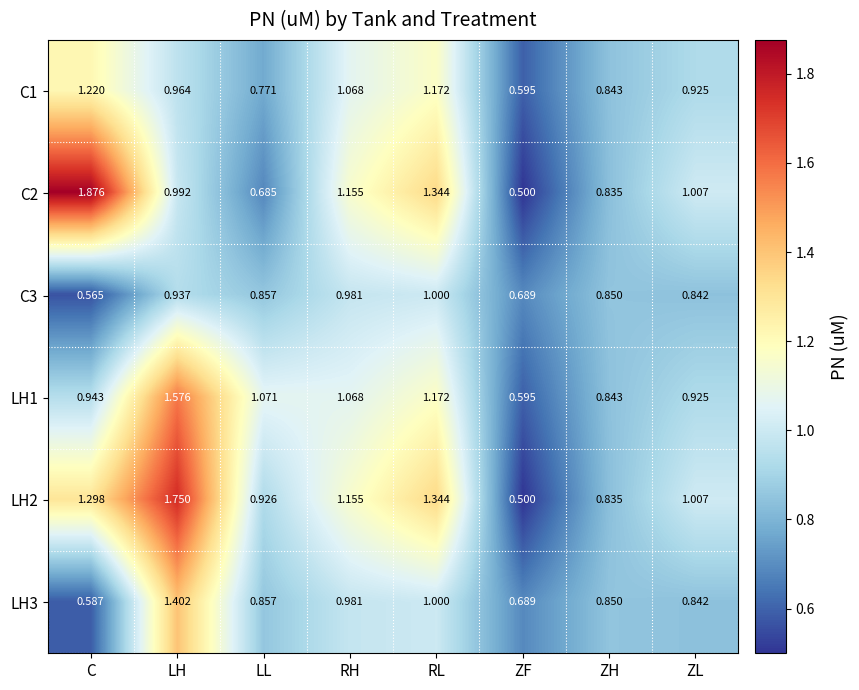

At which category does the chart reach its peak across all series?

C